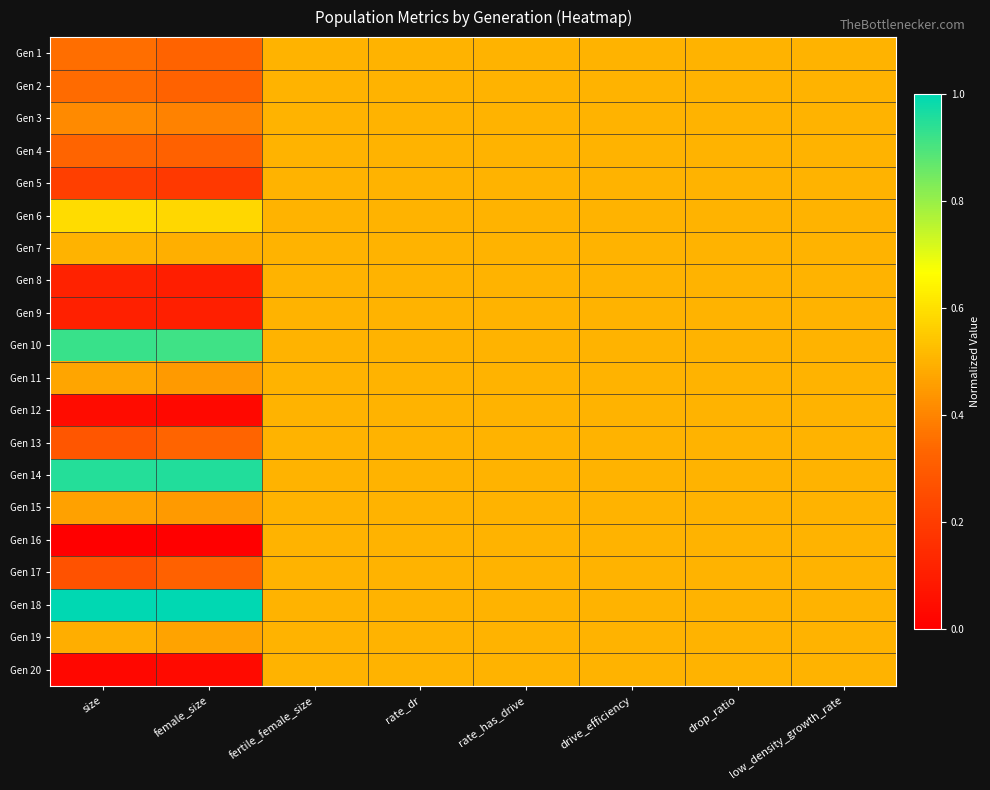

Which has a higher value, drop_ratio or size?

drop_ratio